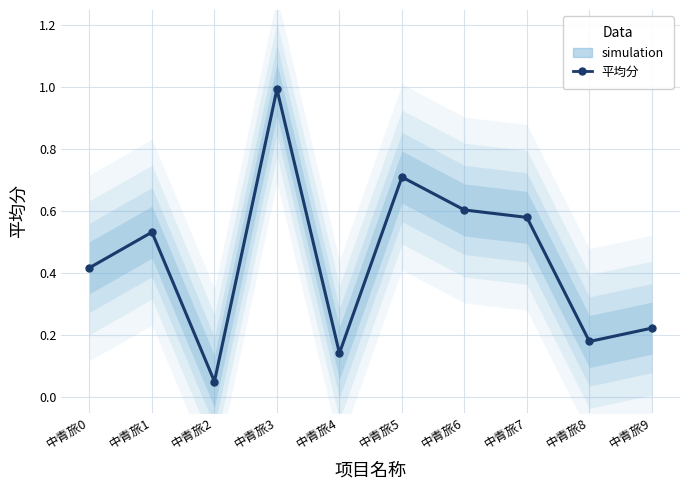

Does the chart display data point markers on the line(s)?

Yes